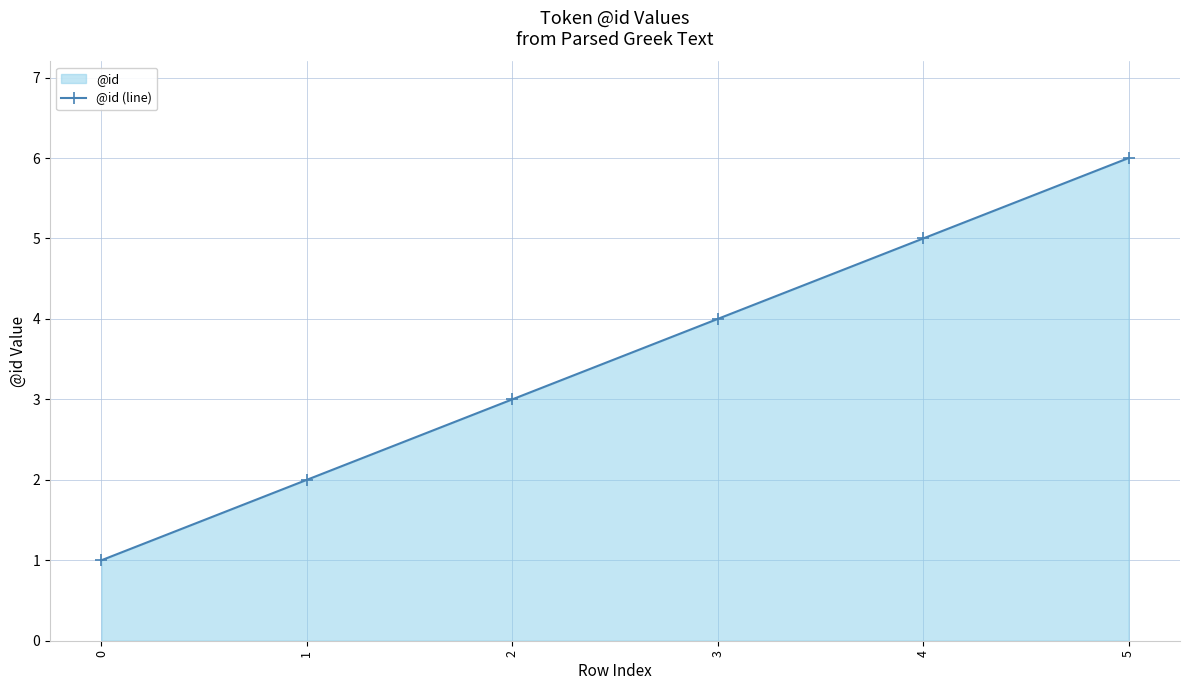

The value at 3 is 4. True or false?

True